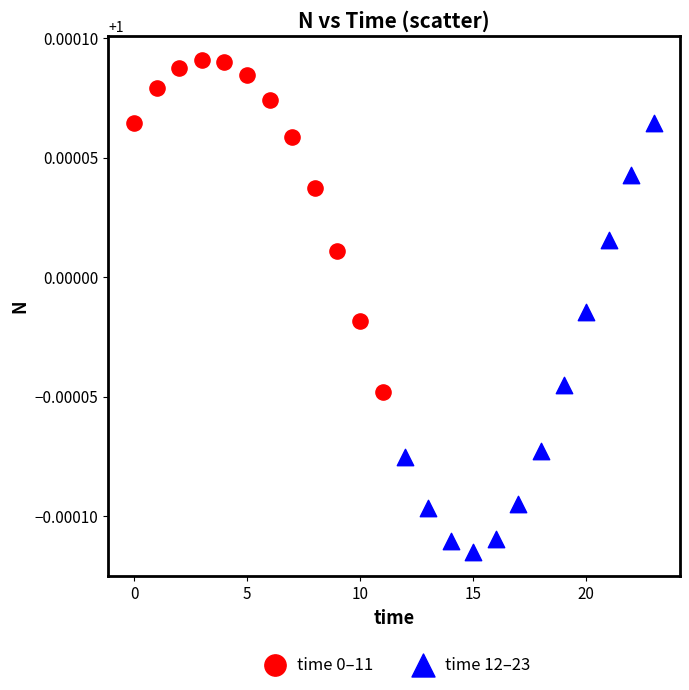

Which series reaches the minimum Y coordinate?

time 12–23